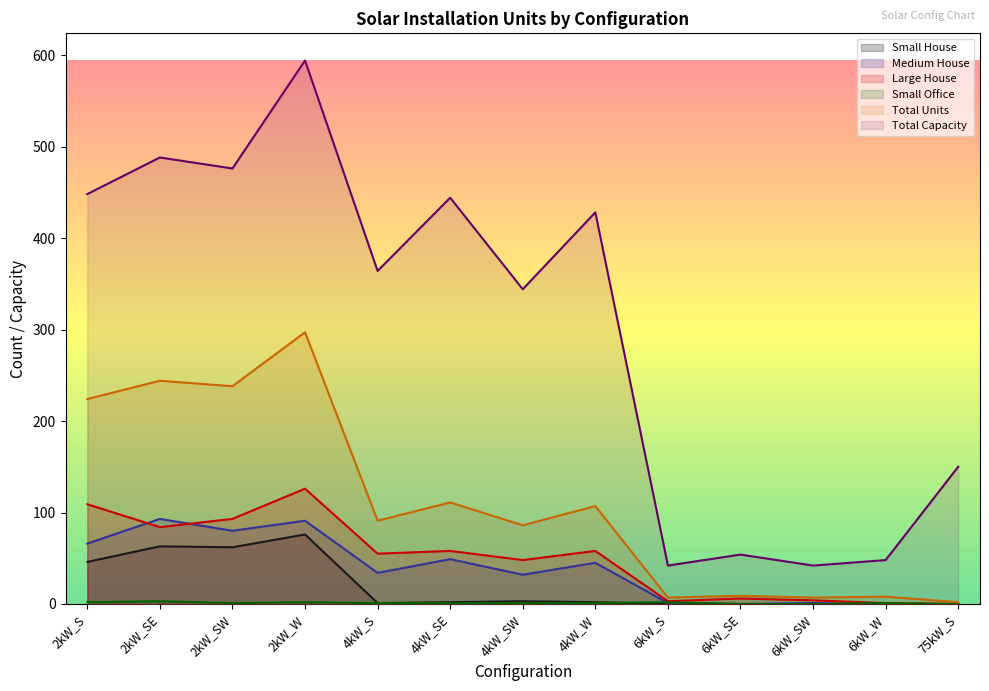

In Small House, how many points are lower than both neighbors (excluding endpoints)?

2